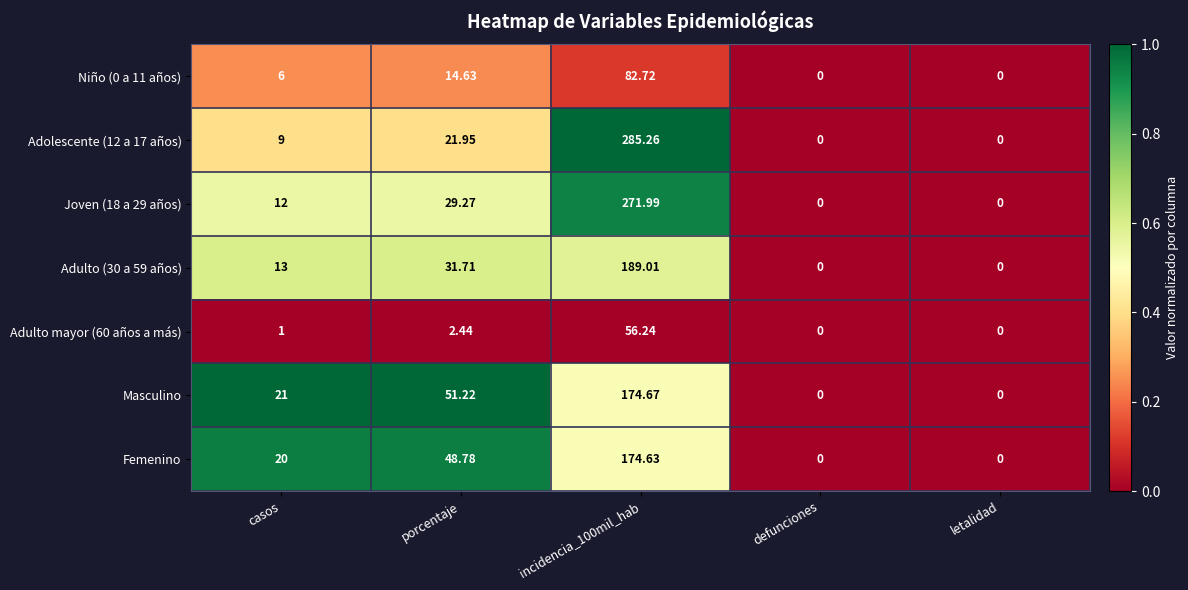

Which label corresponds to the largest value in the chart?

incidencia_100mil_hab